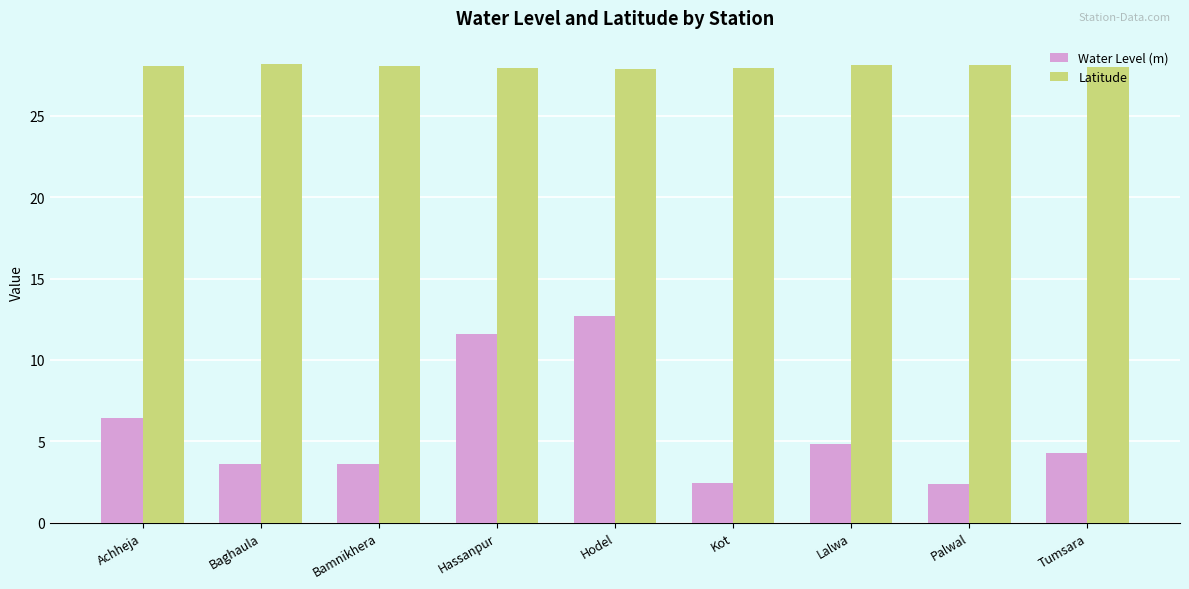

Read the Water Level (m) value at Kot.

2.4